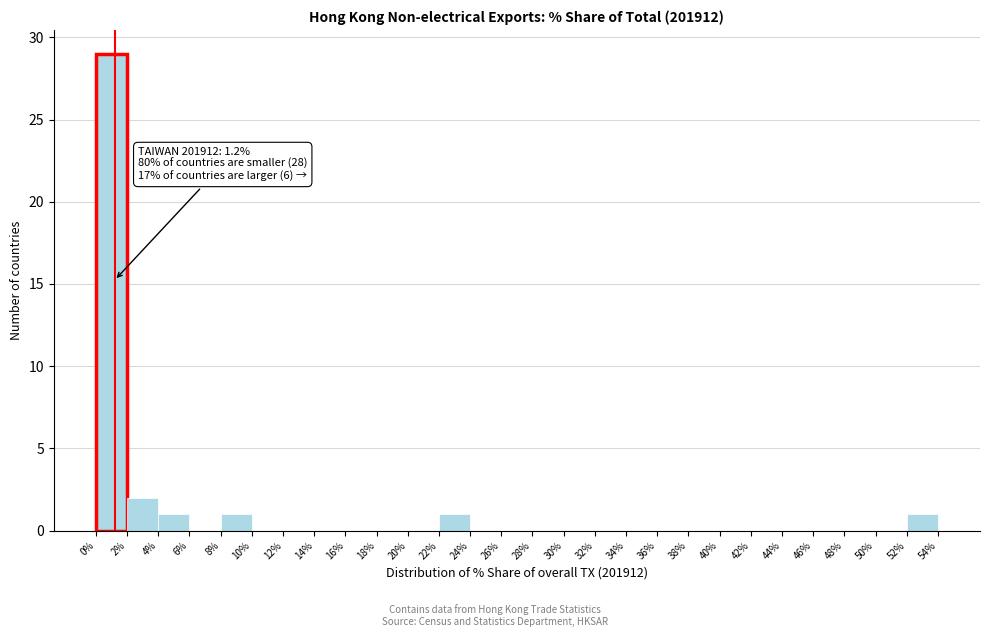

Over which range of the x-axis is the bar tallest?

0% to 2%